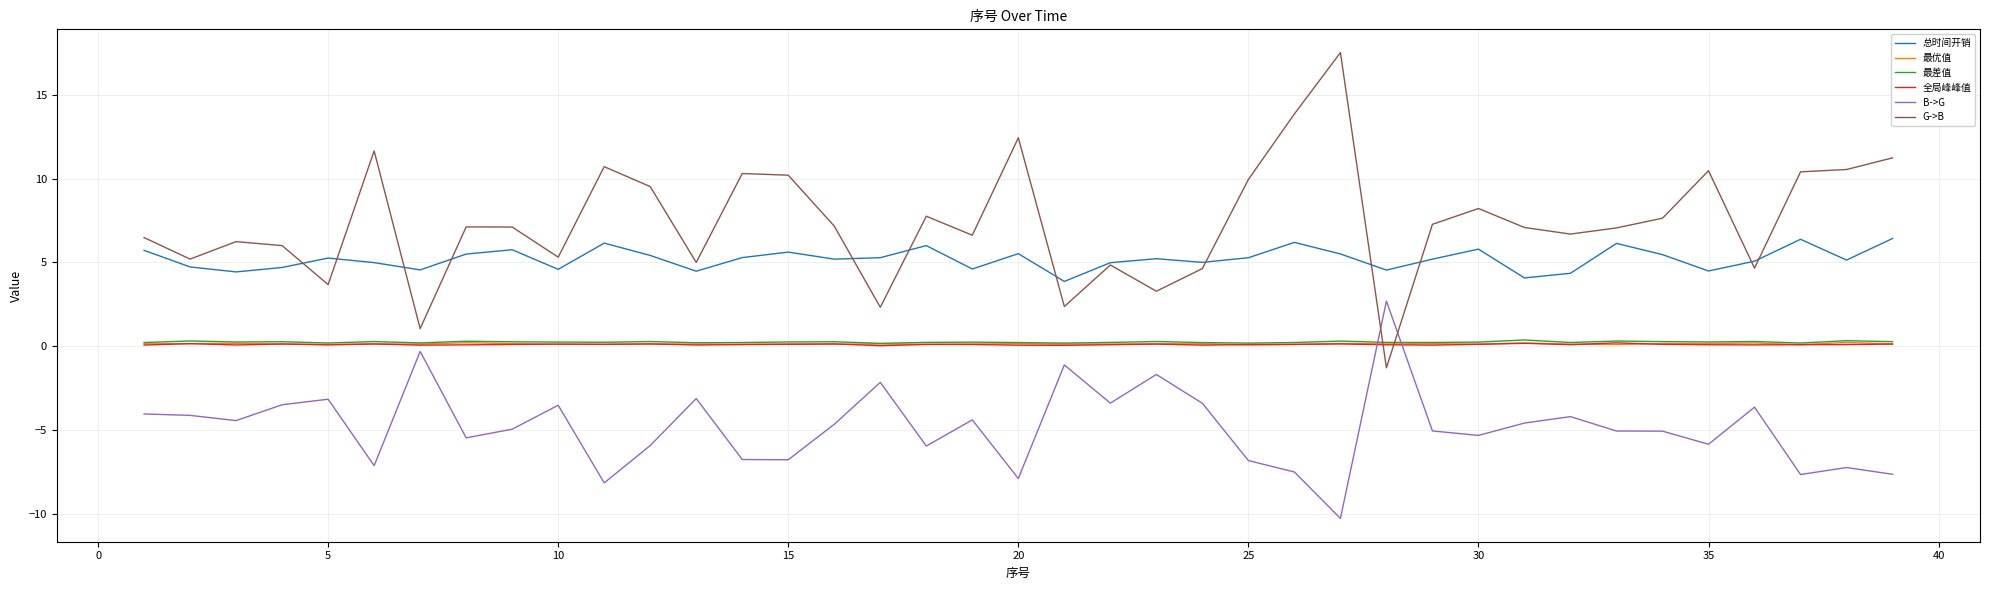

After their last crossing, which series has the higher values: G->B or 总时间开销?

G->B